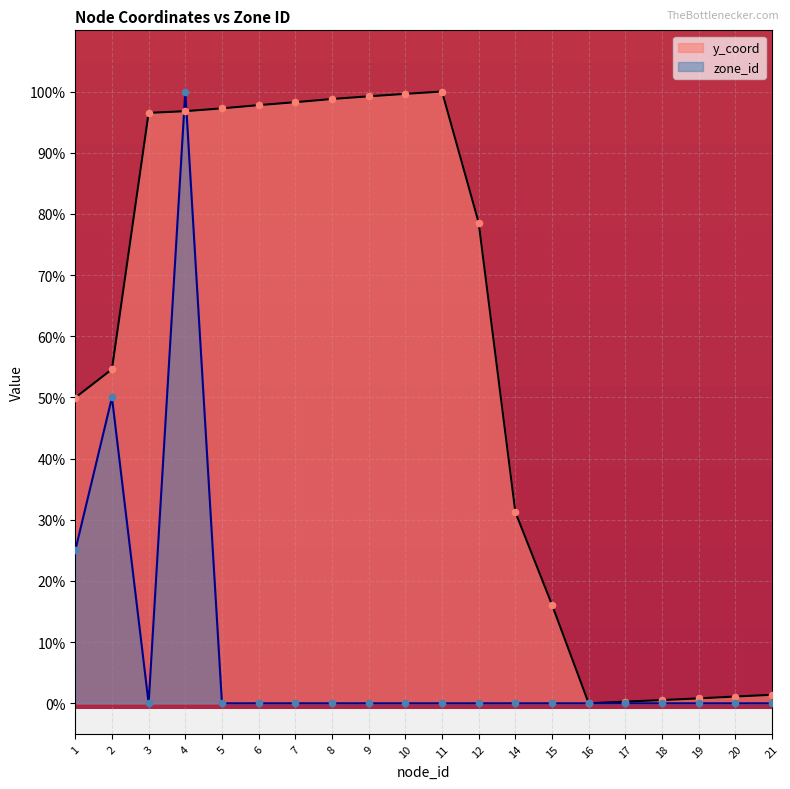

At how many categories does at least one series exceed 0?

19